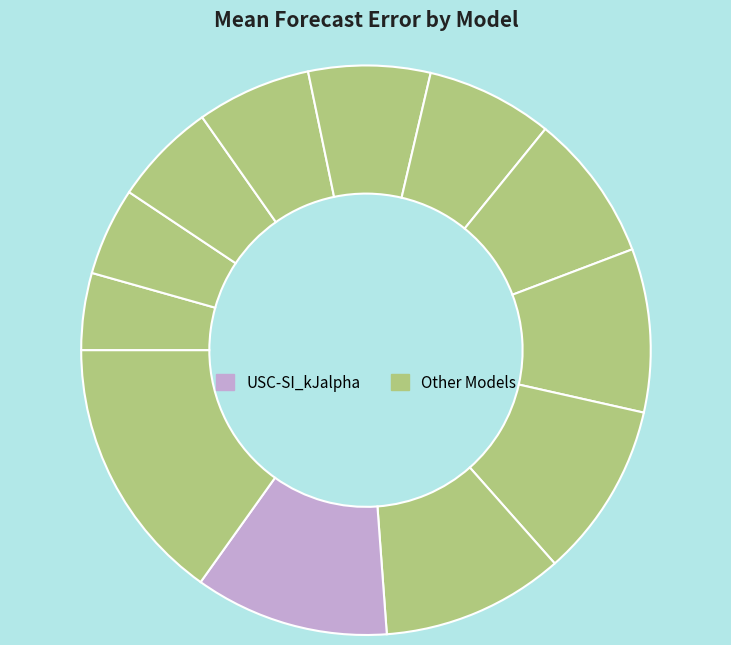

How many segments does this pie chart have?

12